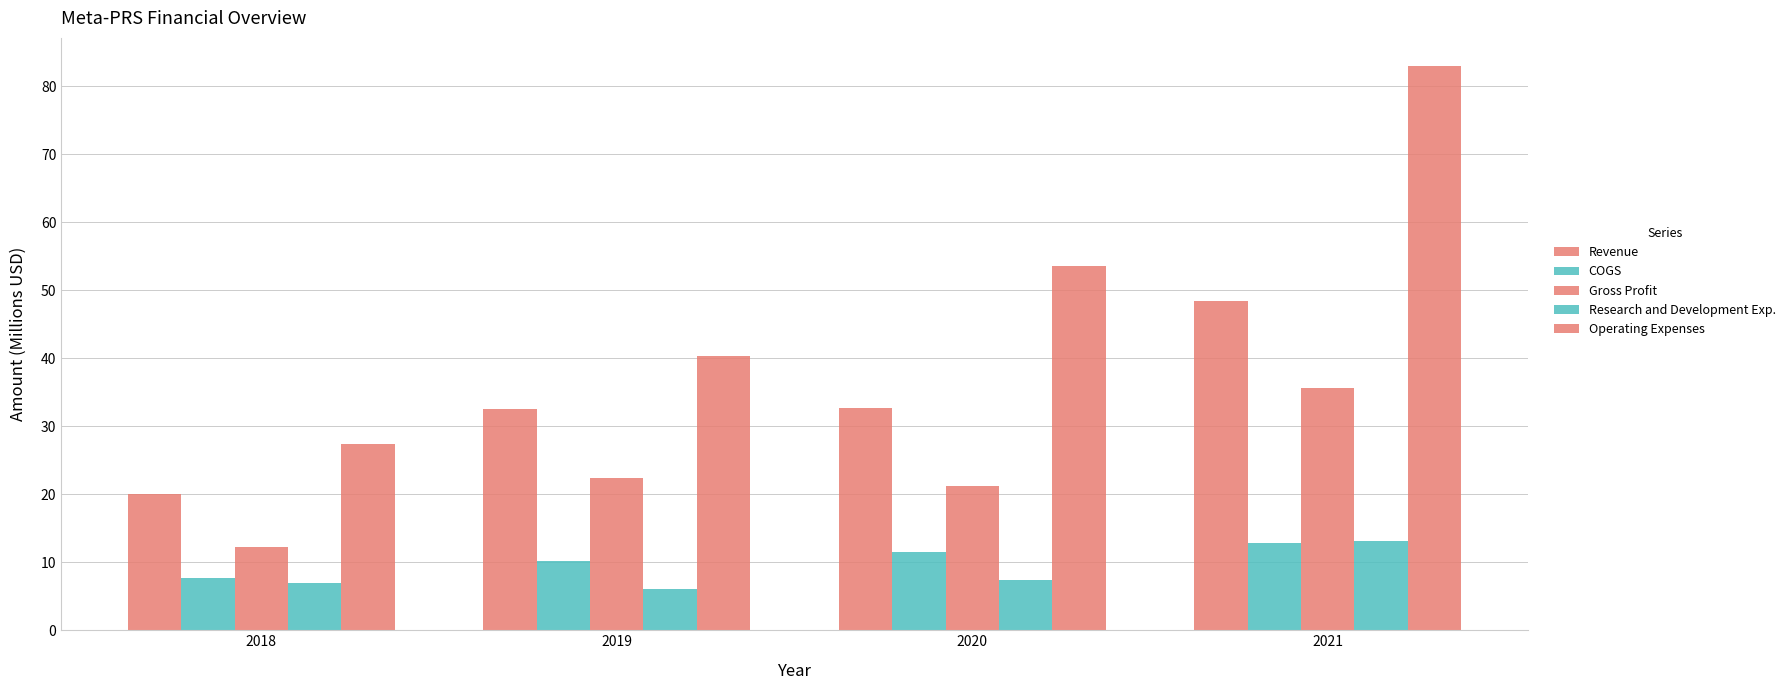

What is the greatest value displayed?

82.9